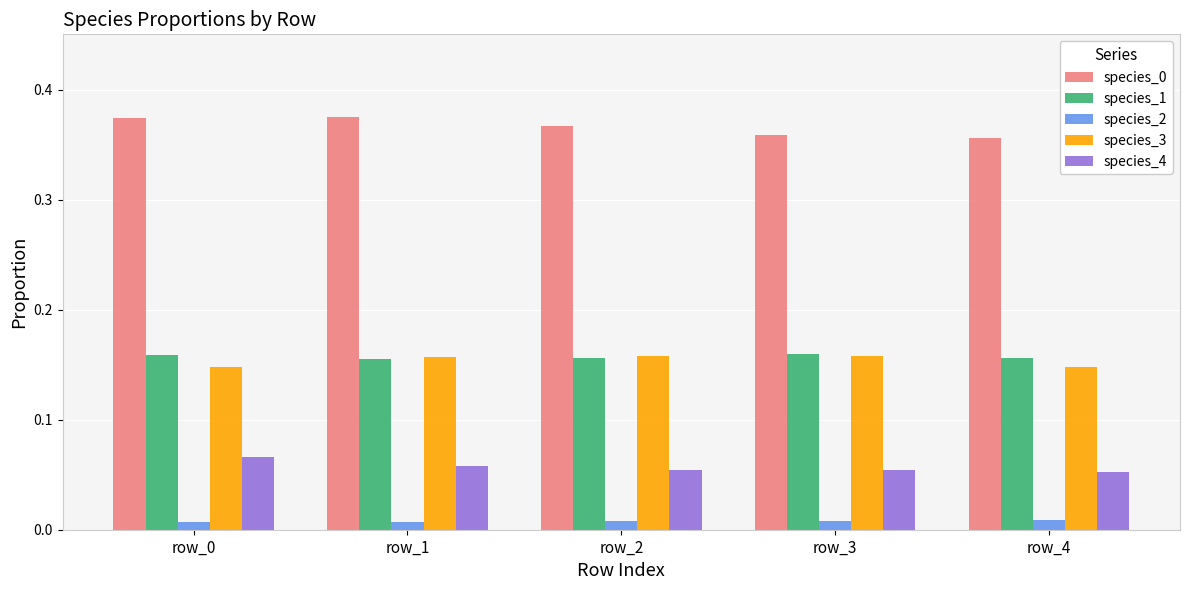

What is the sum of all species_4 values?

0.3